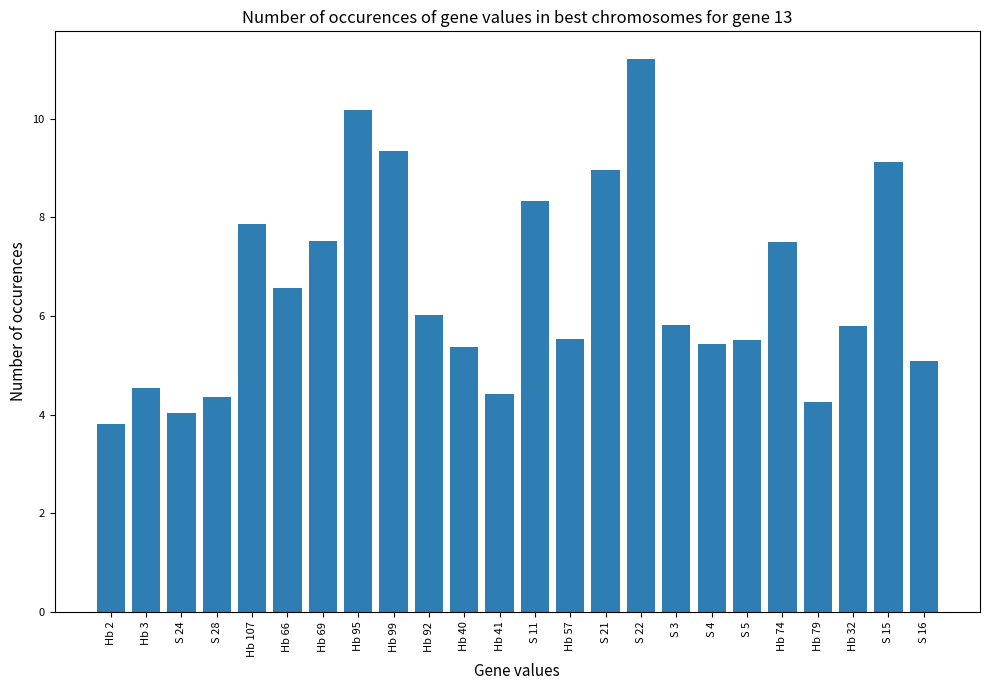

Which label corresponds to the smallest value in the chart?

Hb 2